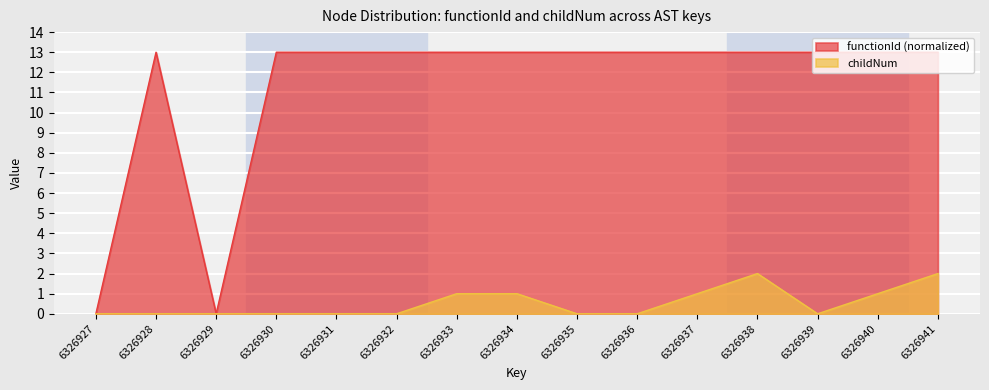

What is the sum of the functionId values at 6326935 and 6326938?

26